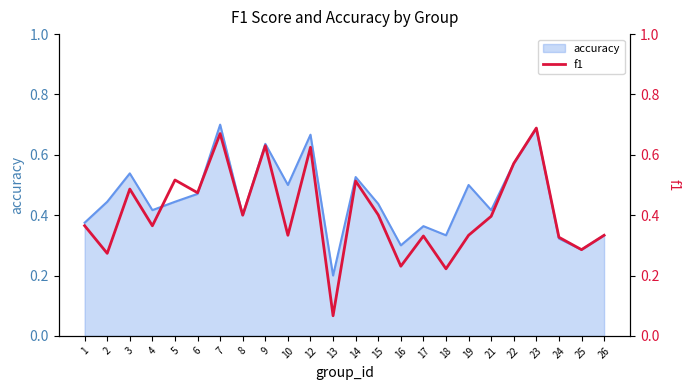

Where is accuracy nearest to the value 0?

13